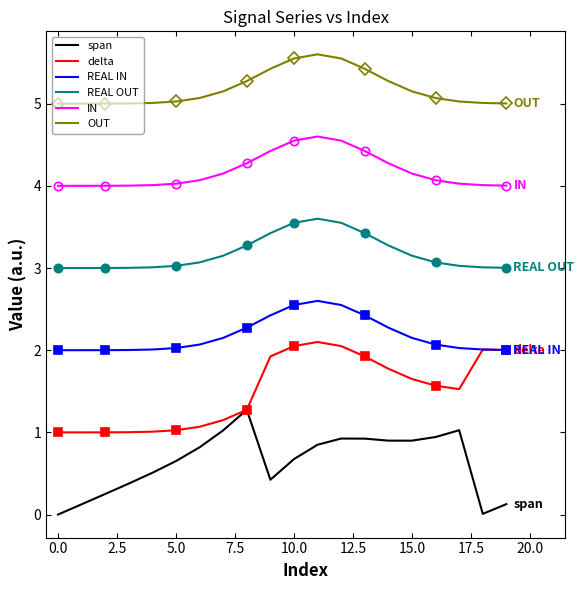

What are all the series names shown in the legend?

span, delta, REAL IN, REAL OUT, IN, OUT